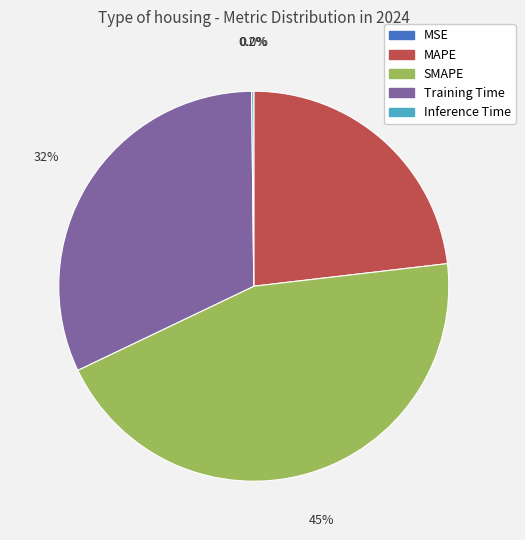

Does Training Time account for over 50% of the chart?

No